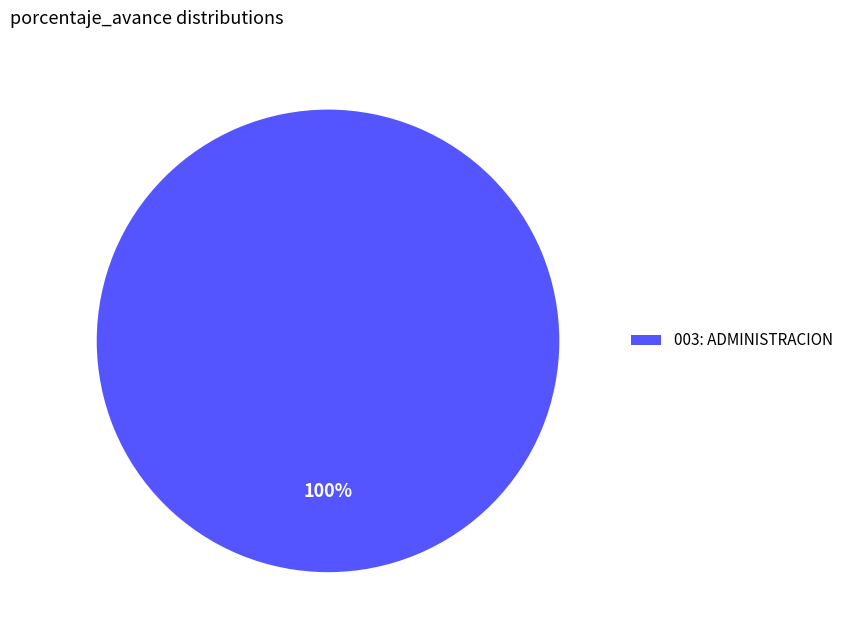

The 003: ADMINISTRACION slice represents 100% of the pie. True or false?

True